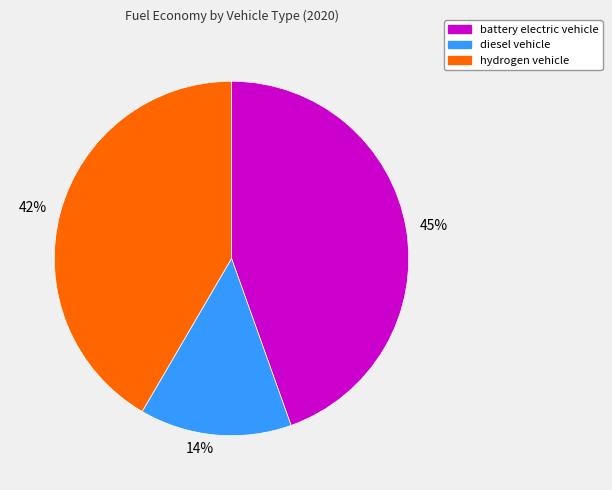

Combined, do 14% and 42% account for over 50%?

Yes